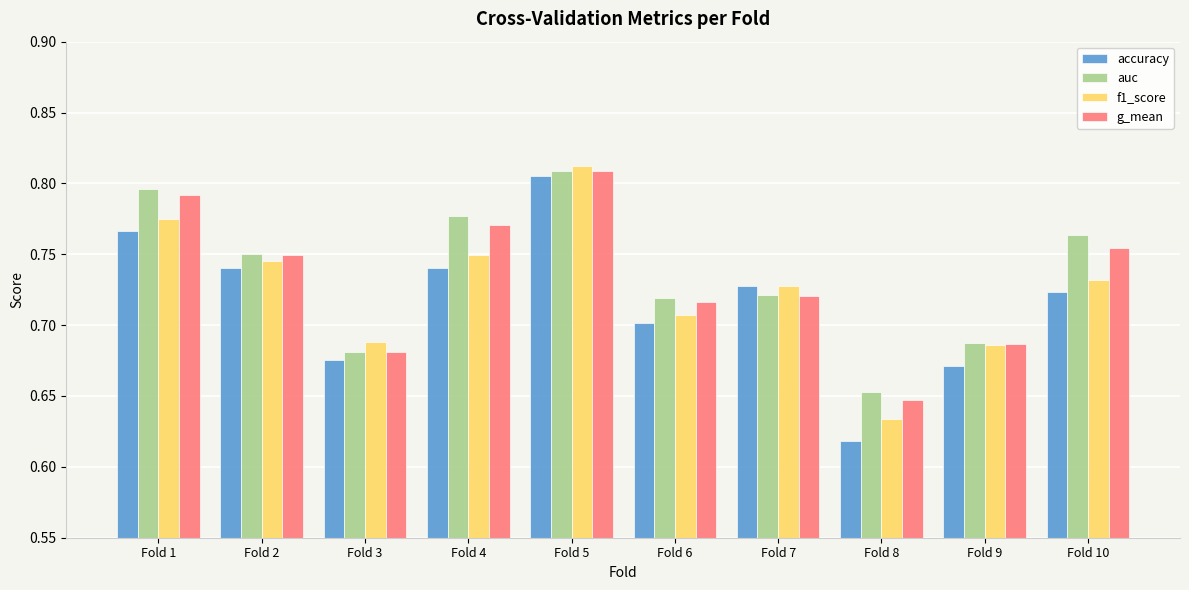

What is the total value across all series at Fold 4?

3.0